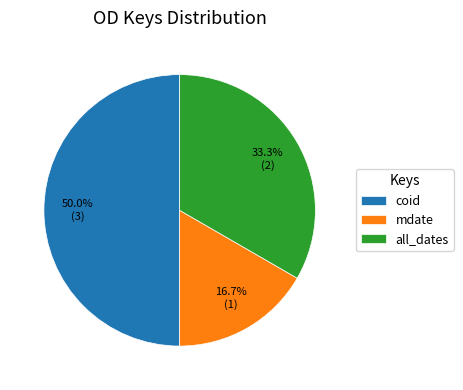

To the nearest percent, what portion does all_dates represent?

33%